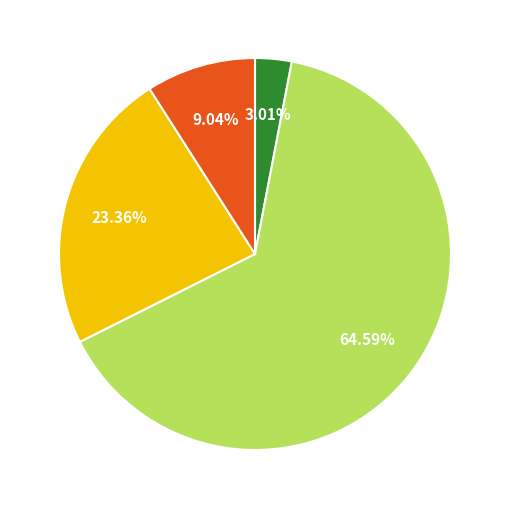

Does any single category account for the majority?

Yes